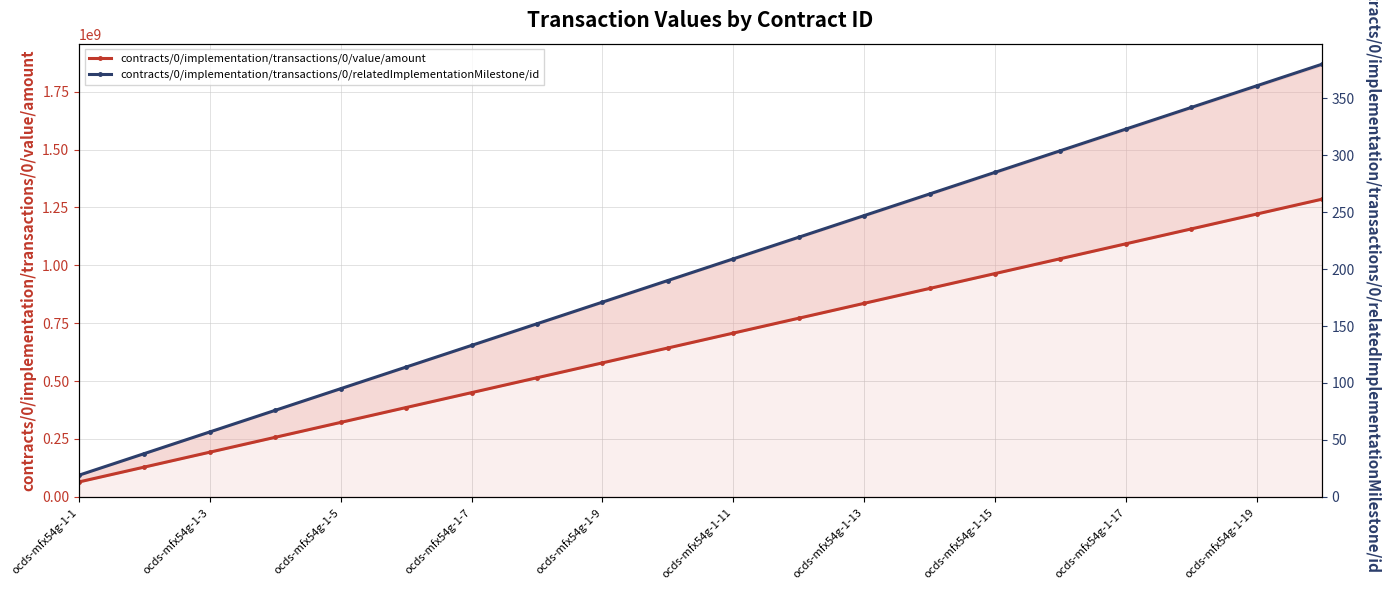

Between 16 and 15, which is larger?

16